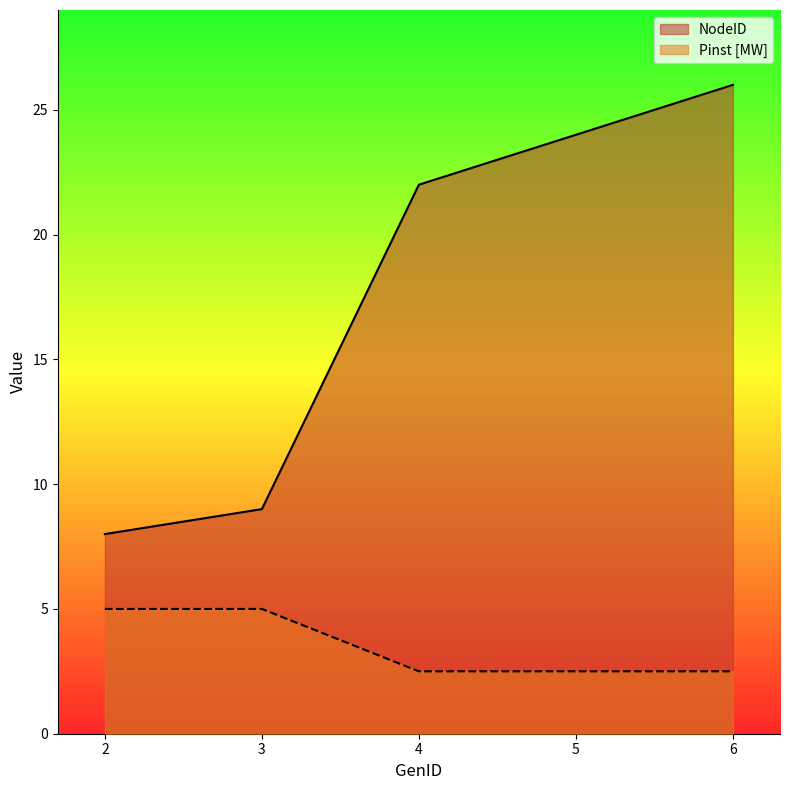

At 6, list the series in order from largest to smallest.

NodeID, Pinst [MW]